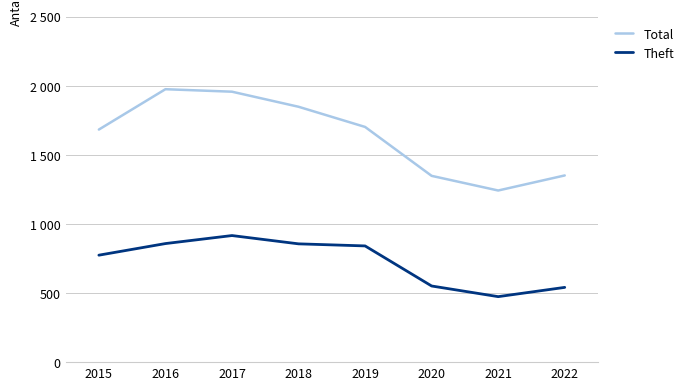

In Total, how many points are lower than both neighbors (excluding endpoints)?

1